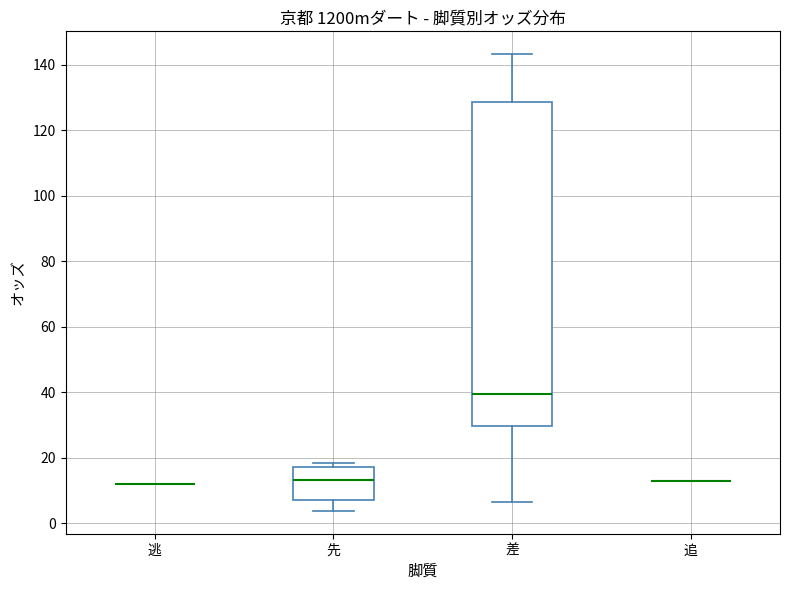

Where does the median line of the box for 先 sit on the y-axis? The values are not printed on the chart, so give them approximately, as read against the axis.

14